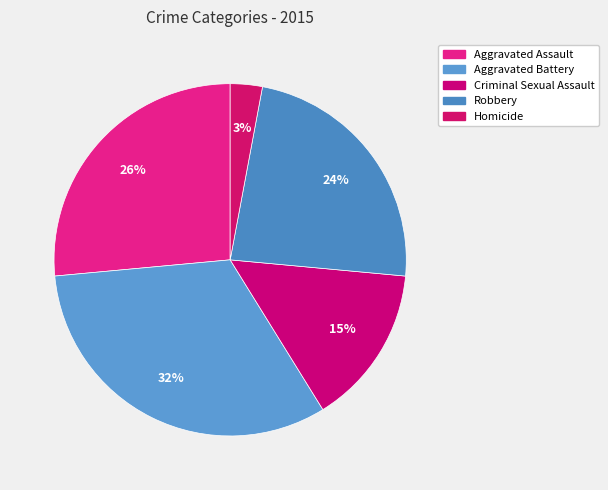

Between Aggravated Assault and Homicide, which is larger?

Aggravated Assault